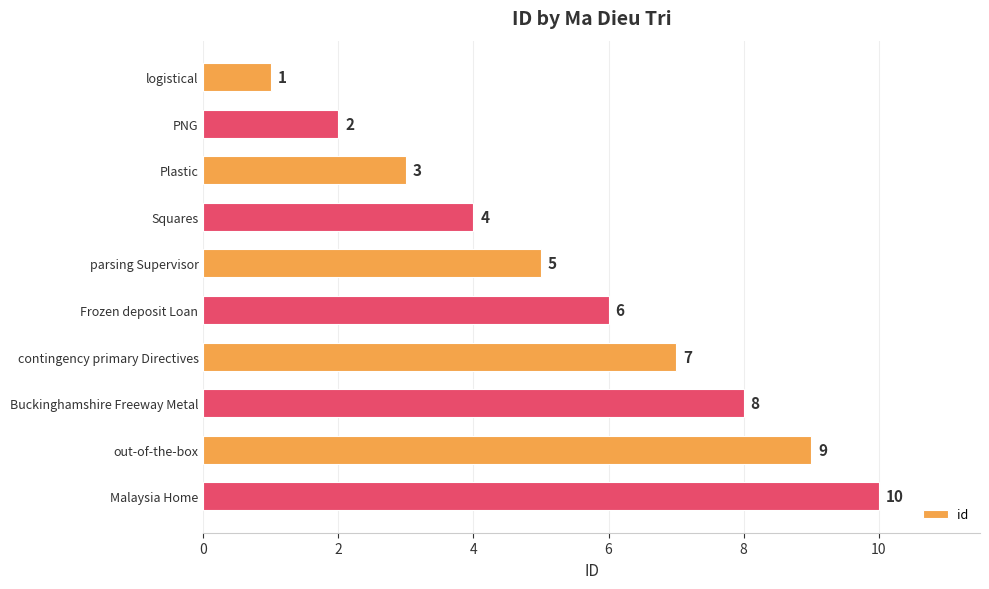

What is the difference between the maximum and minimum values?

9